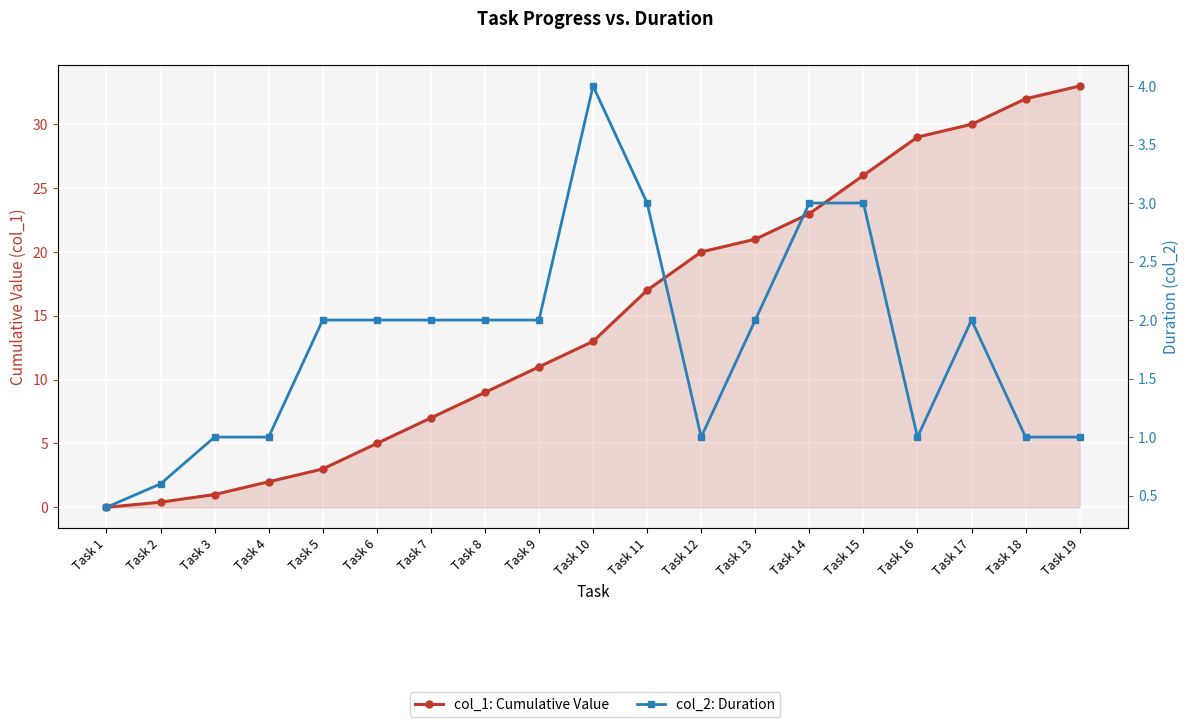

True or false: col_2: Duration and col_1: Cumulative Value cross at least once.

False